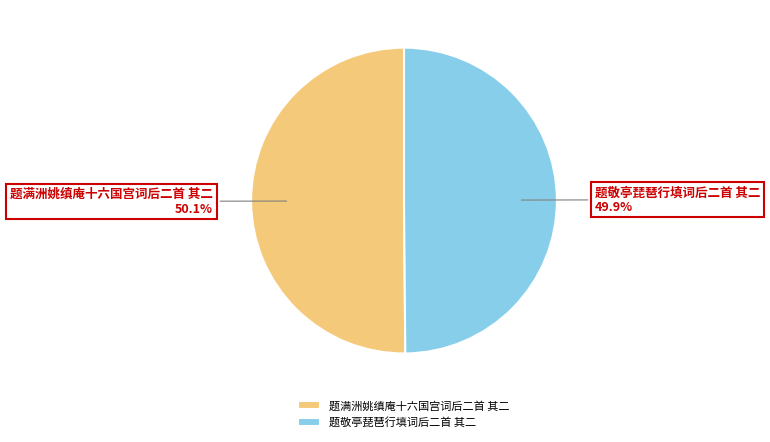

Do 题满洲姚缜庵十六国宫词后二首 其二 and 题敬亭琵琶行填词后二首 其二 together represent more than half of the pie?

Yes